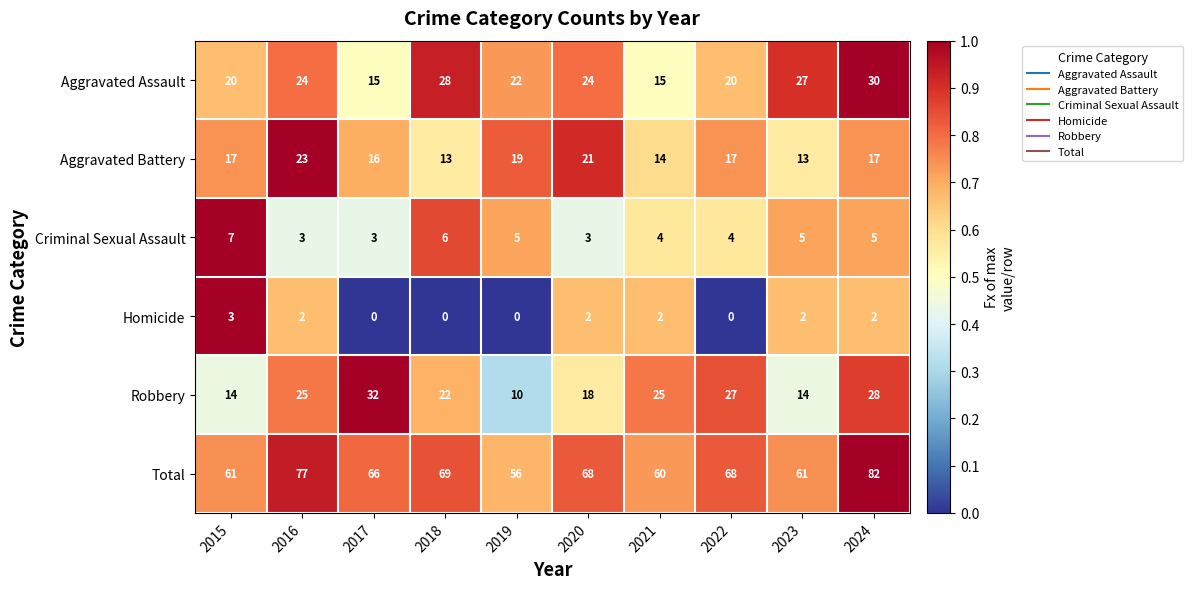

Rank the series at 2017 from highest to lowest value.

Total, Robbery, Aggravated Battery, Aggravated Assault, Criminal Sexual Assault, Homicide